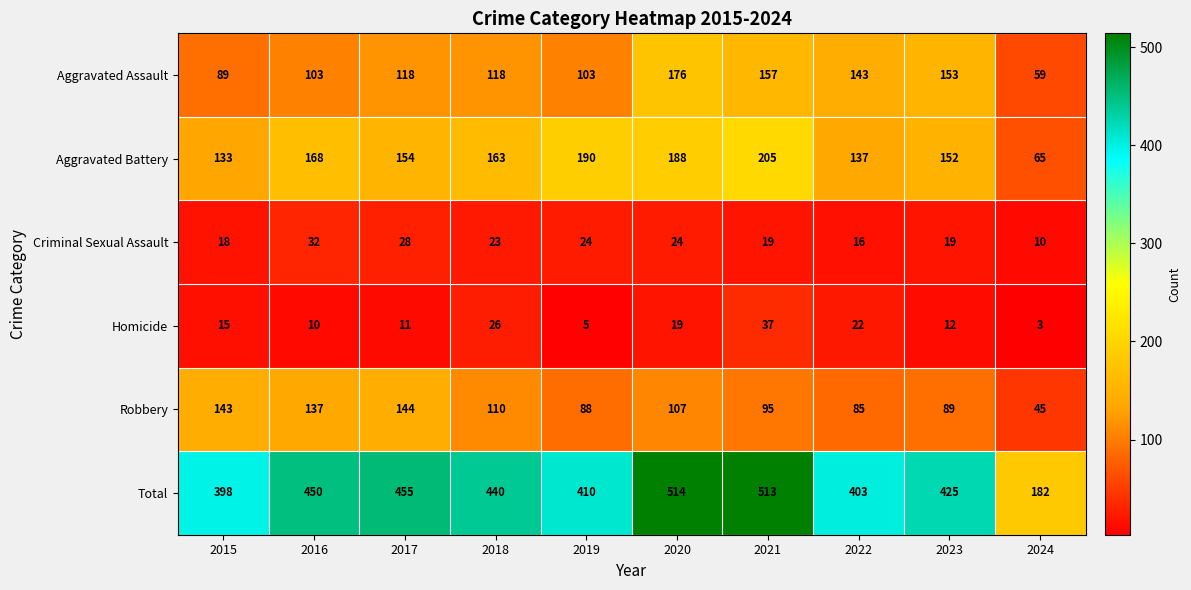

List the series in order of their peak value, lowest first.

Criminal Sexual Assault, Homicide, Robbery, Aggravated Assault, Aggravated Battery, Total